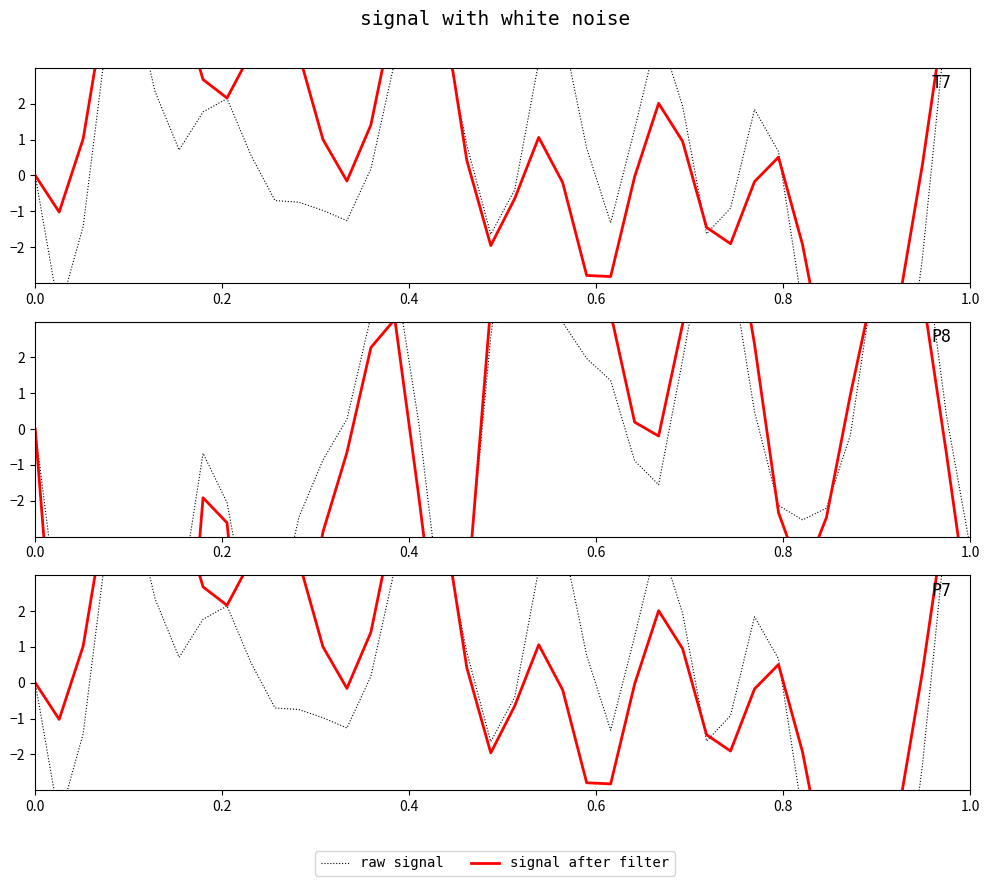

Which series has the largest total across all categories?

signal after filter